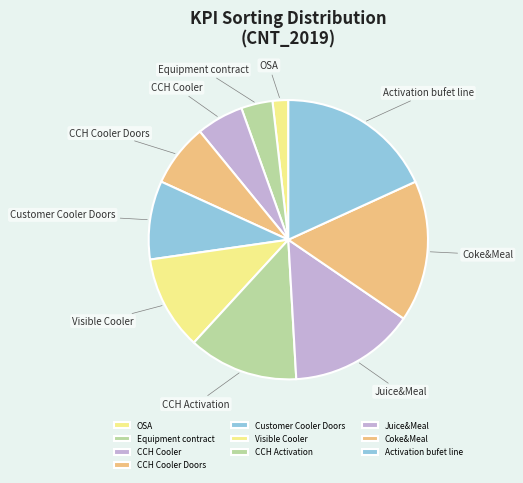

How many segments does this pie chart have?

10